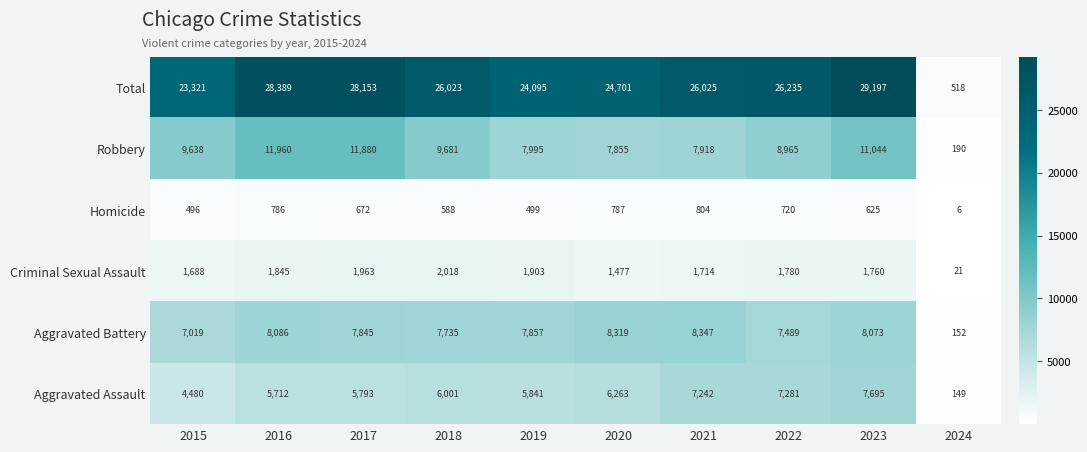

What is the highest value of the Criminal Sexual Assault series?

2018